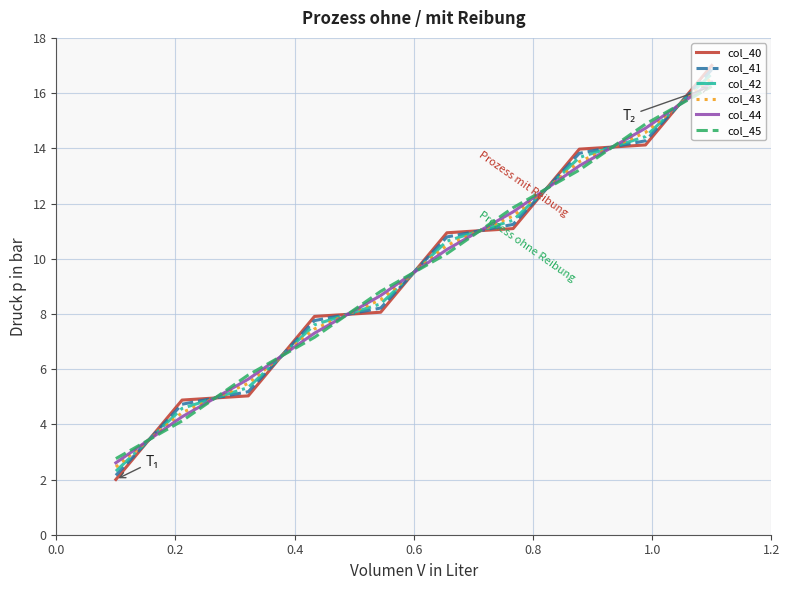

What is the highest value of the col_44 series?

16.4